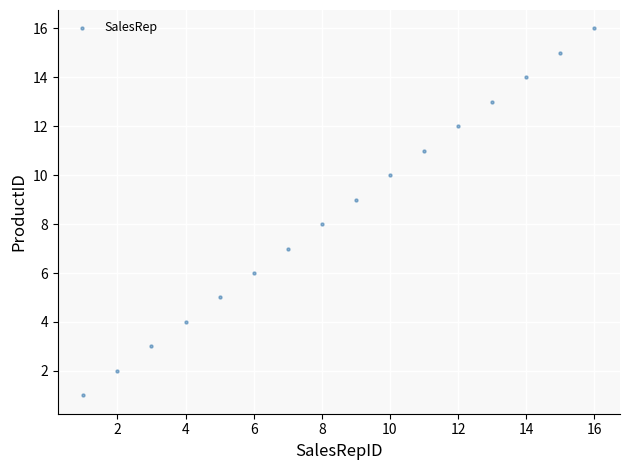

What is the range of Y values (max minus min)?

15